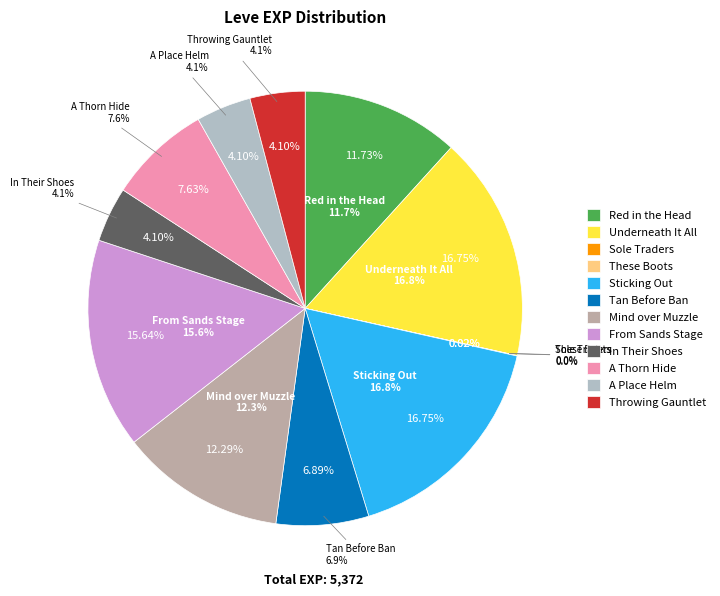

What is the total percentage of Red in the Head and Sticking Out?

28.5%